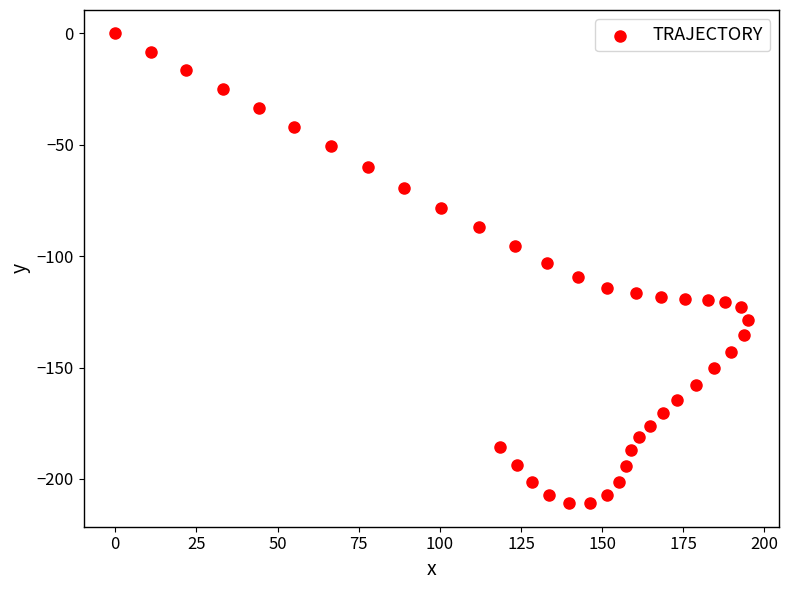

What is the range of Y values (max minus min)?

210.9